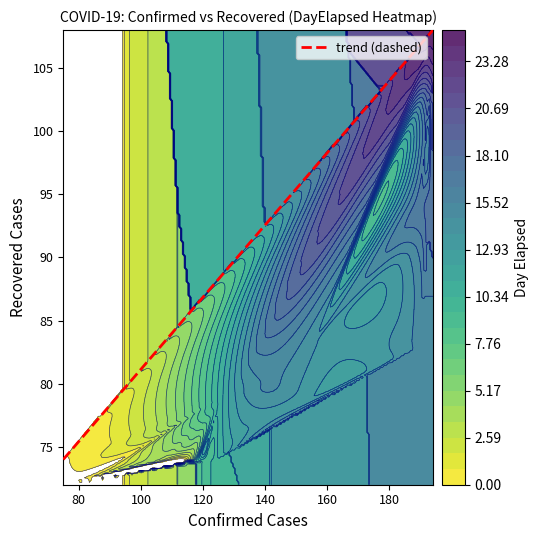

What is the average value of the Confirmed series?

125